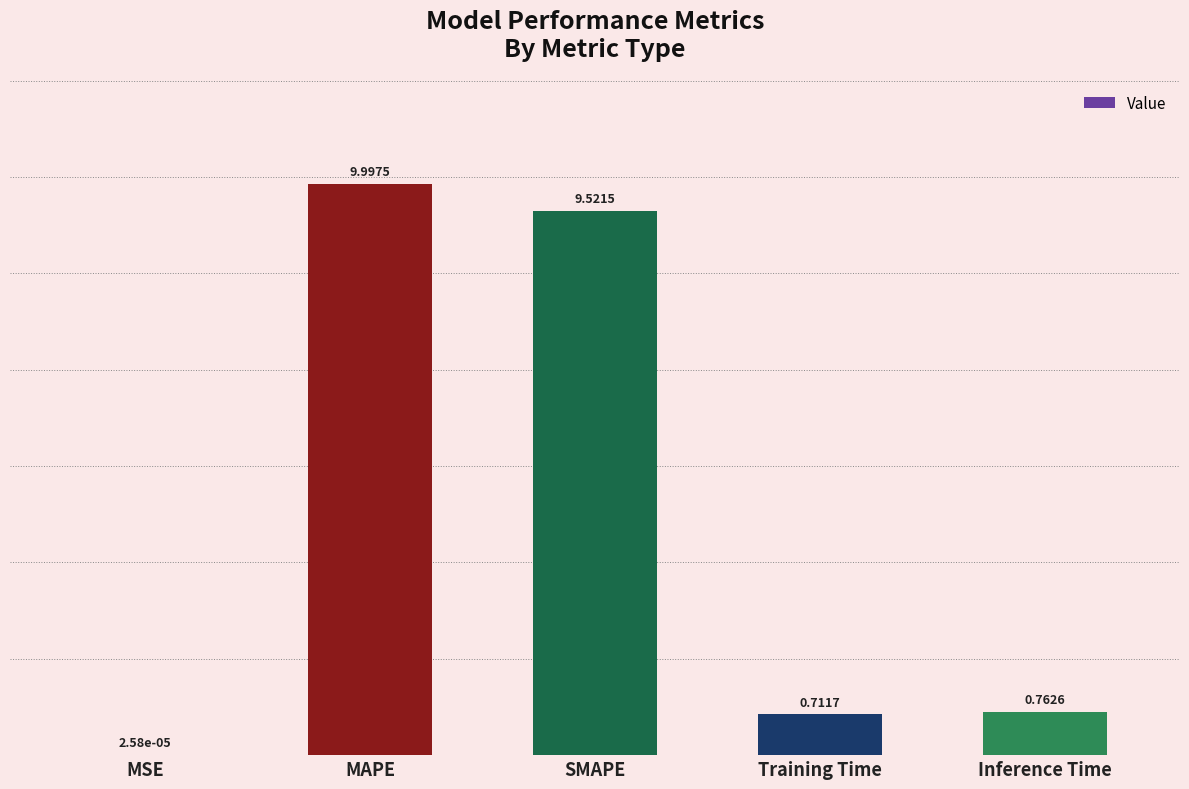

Which has a higher value, SMAPE or Training Time?

SMAPE